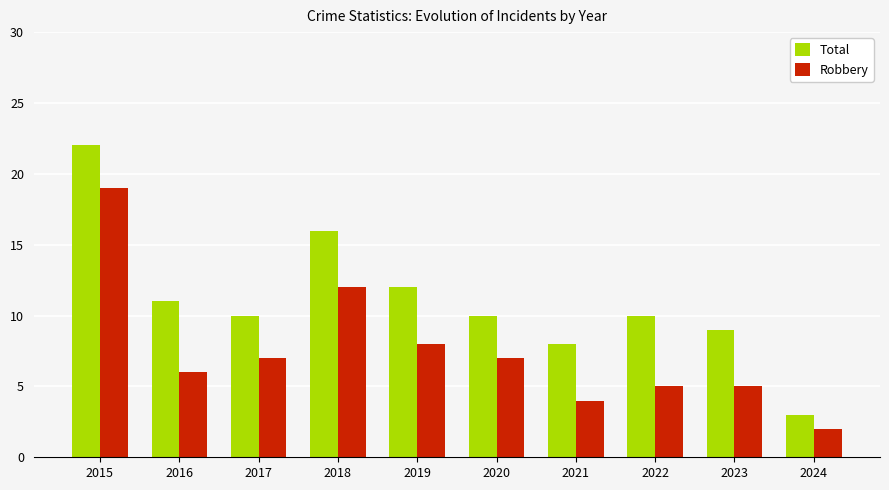

Reading left to right, transcribe all the data shown in this chart.

Total: 22	11	10	16	12	10	8	10	9	3
Robbery: 19	6	7	12	8	7	4	5	5	2